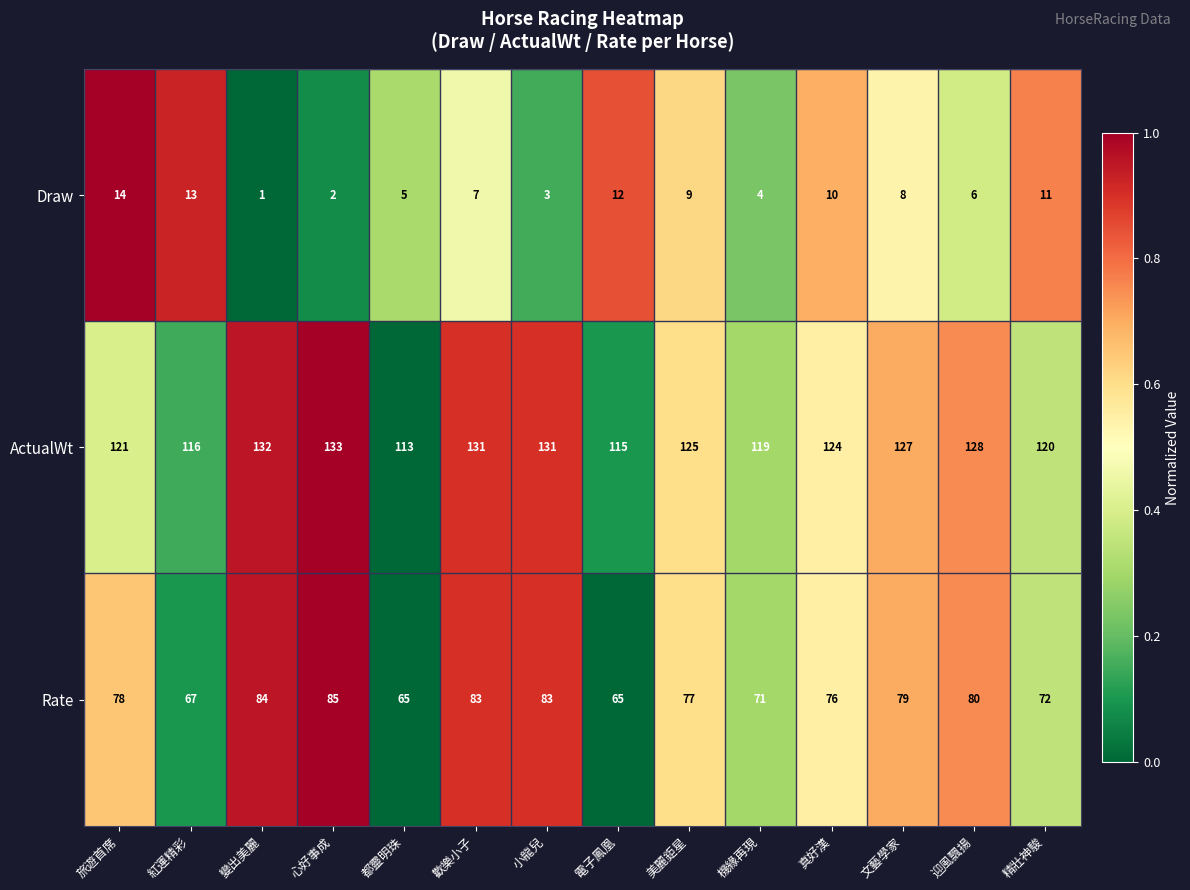

Between 旅遊首席 and 精壯神駿, which series saw the biggest shift?

Rate